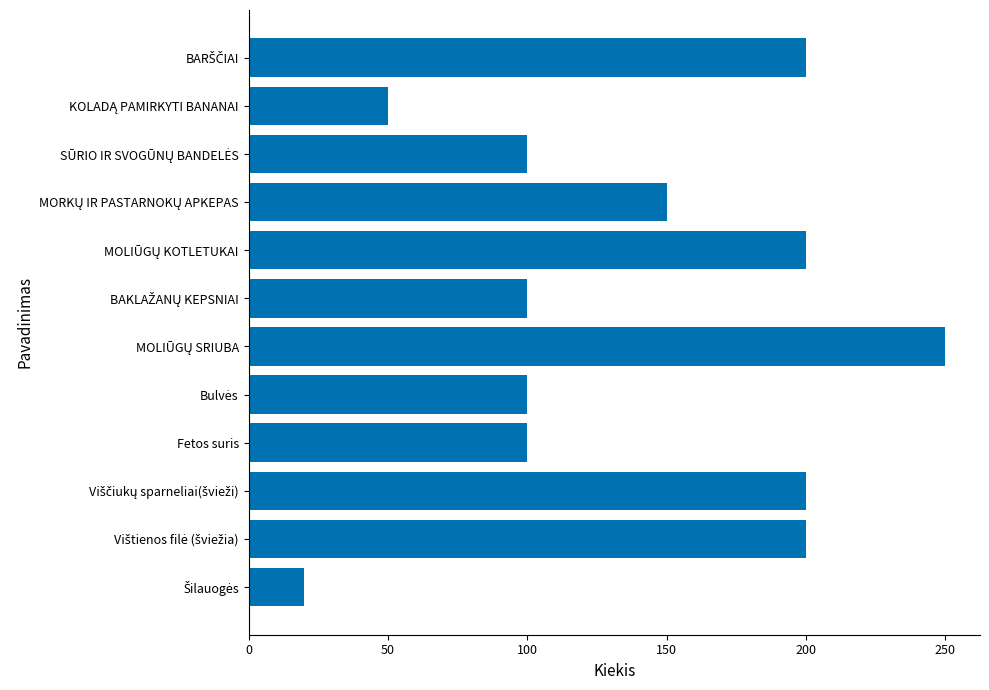

Count the values in the range 100 to 200.

9